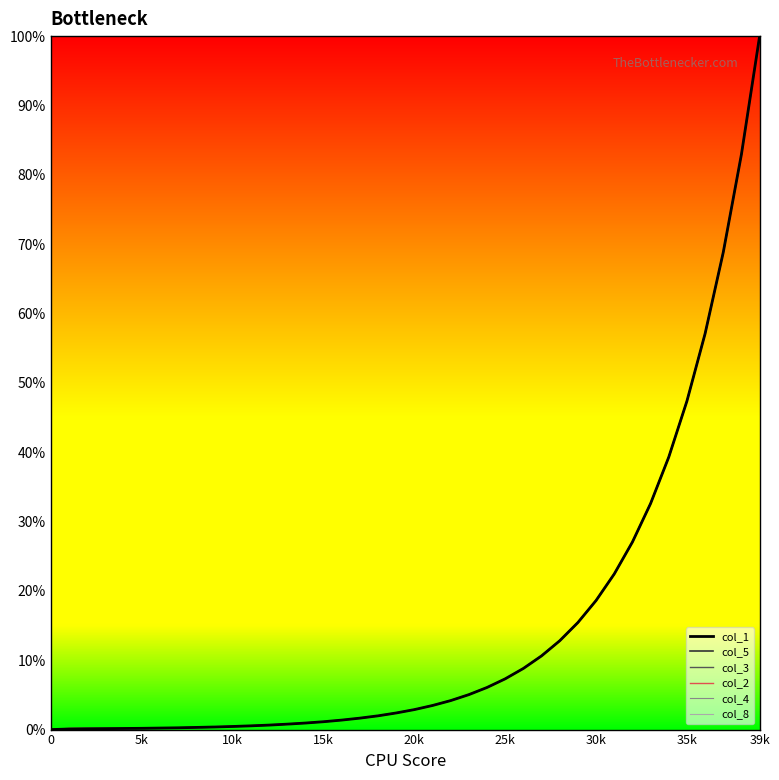

What is the maximum value for col_3?

100.0